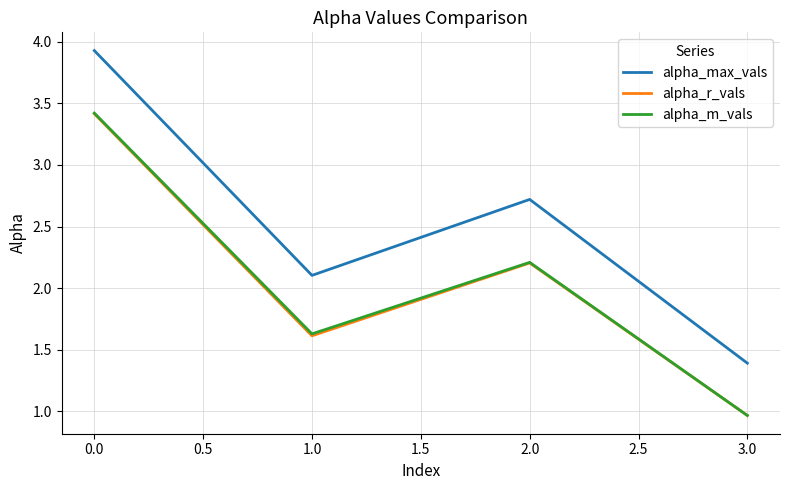

Does the chart have visible grid lines?

Yes